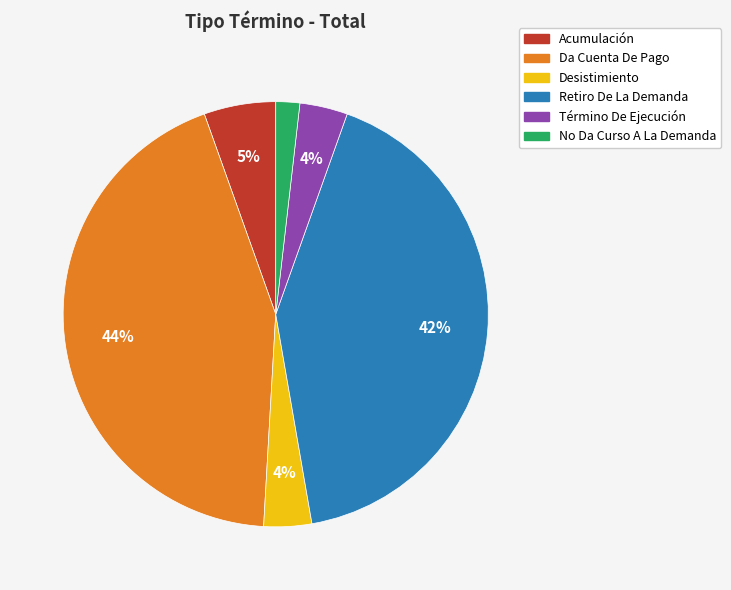

Is there a majority slice in this chart?

No